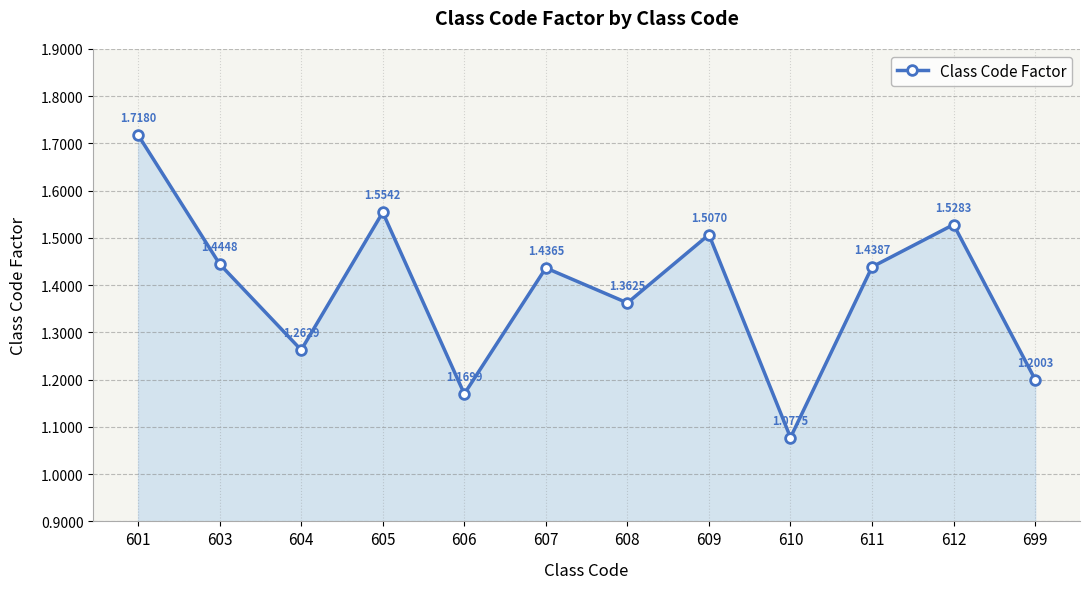

True or false: the data has more than 0 interior local peaks.

True